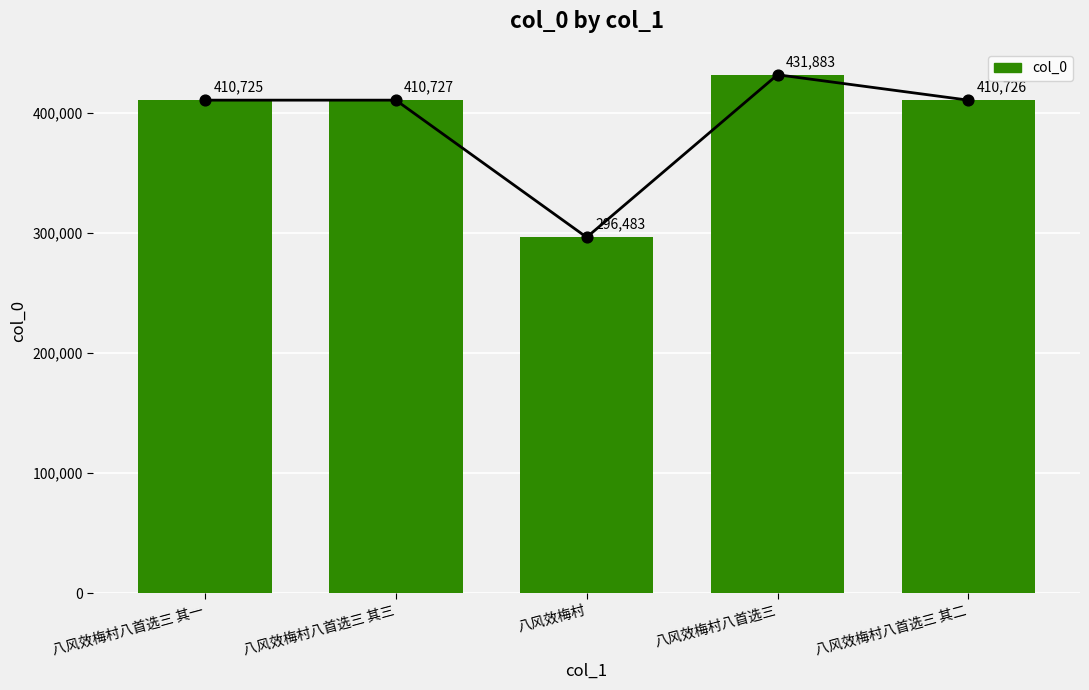

Between 八风效梅村八首选三 and 八风效梅村八首选三 其二, which is larger?

八风效梅村八首选三